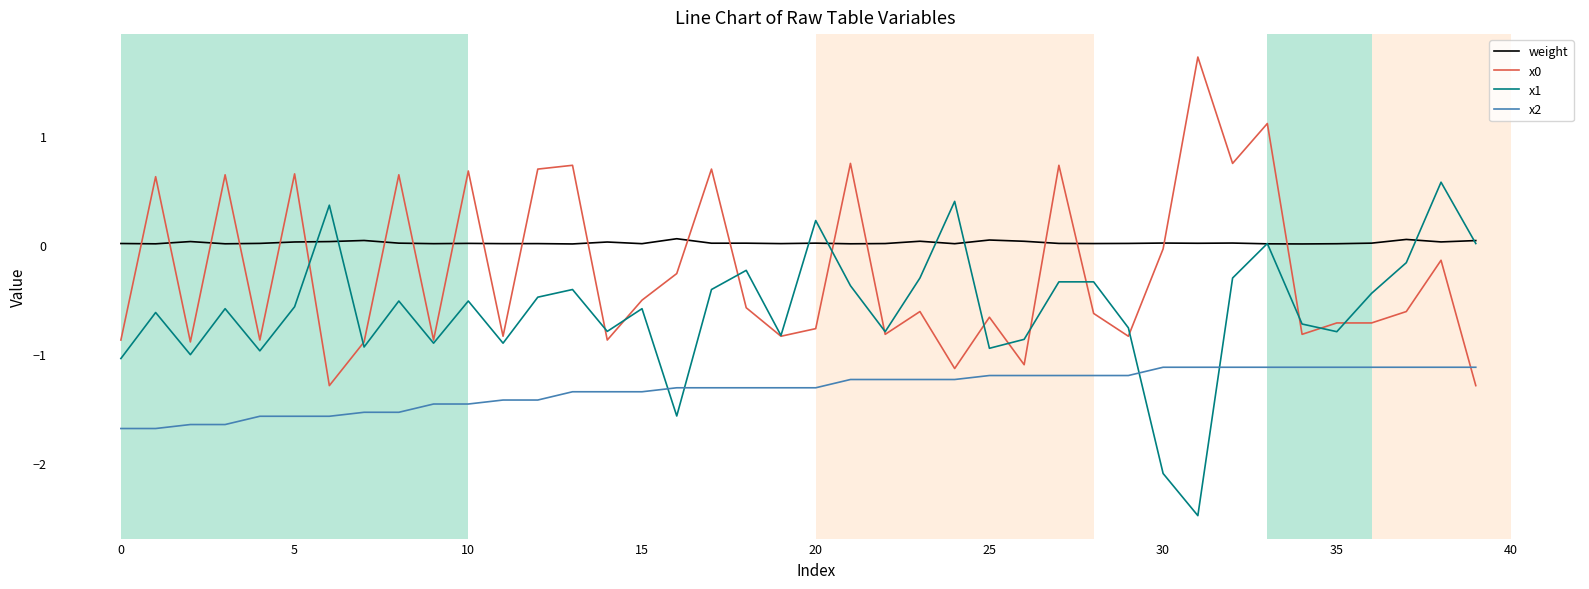

What is the greatest value displayed?

1.7